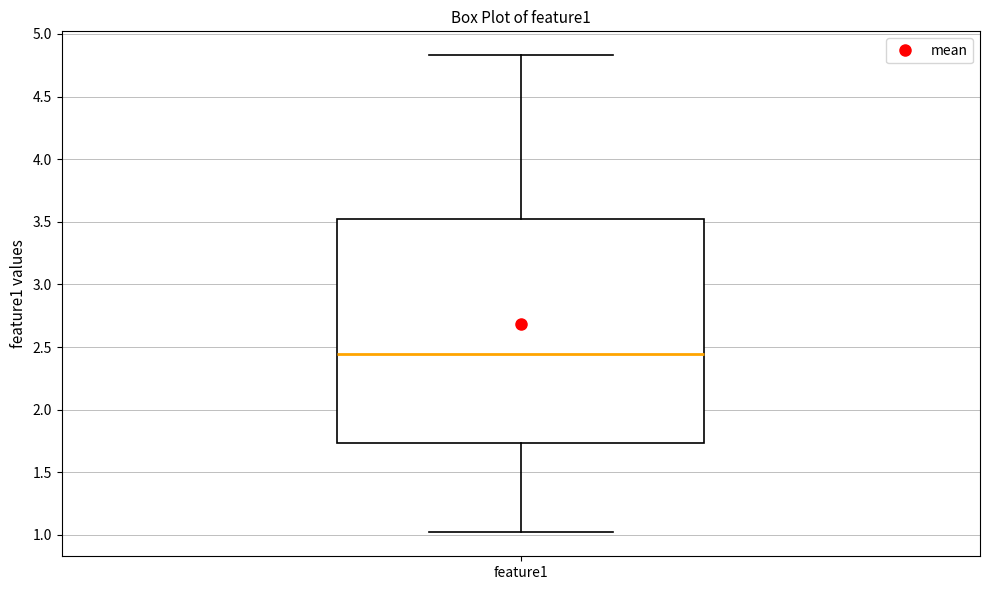

Where does the lower whisker of the box for feature1 end on the y-axis? The values are not printed on the chart, so give them approximately, as read against the axis.

1.00